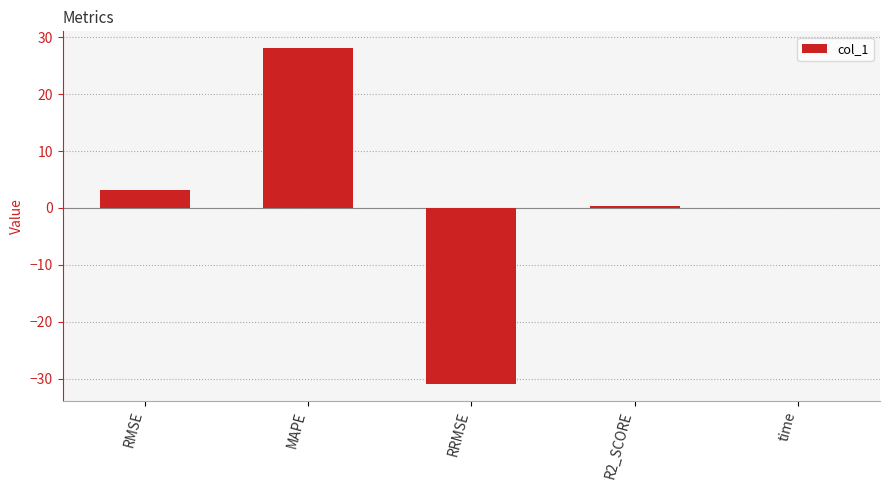

What is the sum of all values?

0.8